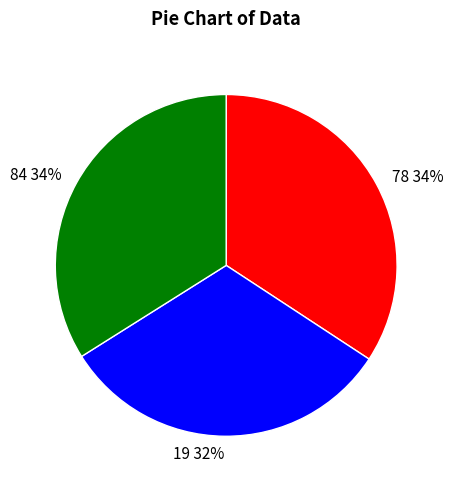

Is there any slice that represents more than half of the pie?

No